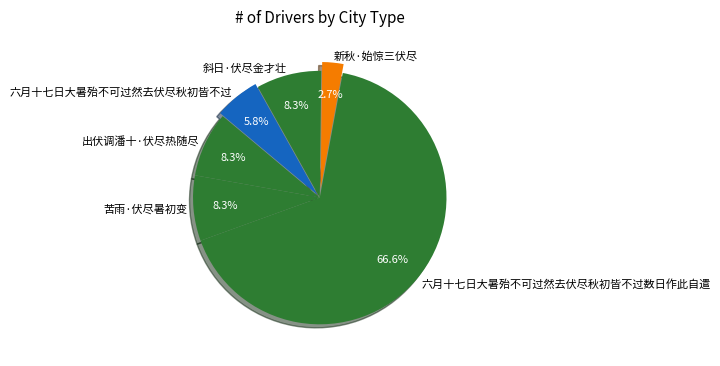

To the nearest percent, what is the average slice percentage?

17%